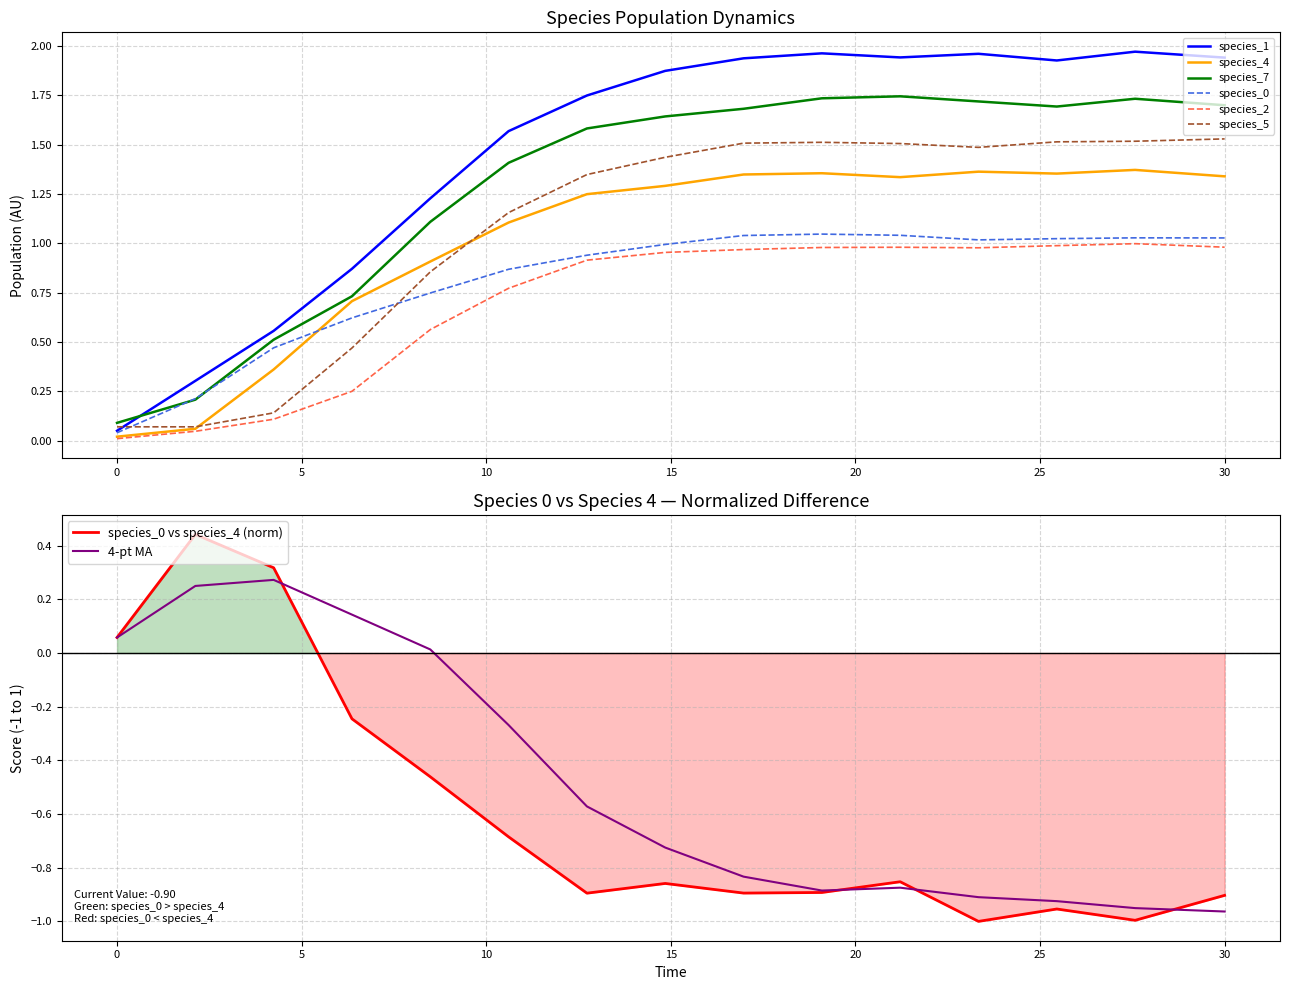

The value of species_2 at 19.09090909090909 is 0.7. True or false?

False